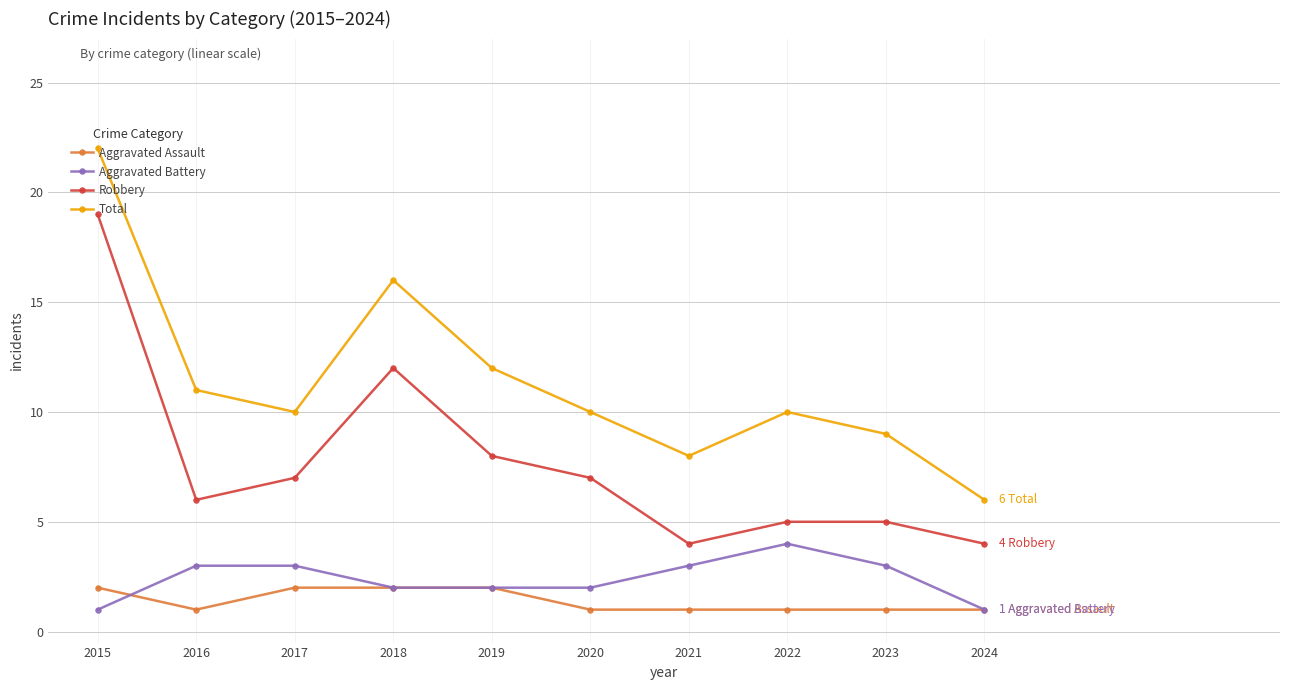

At which category is the sum across all series the highest?

2015